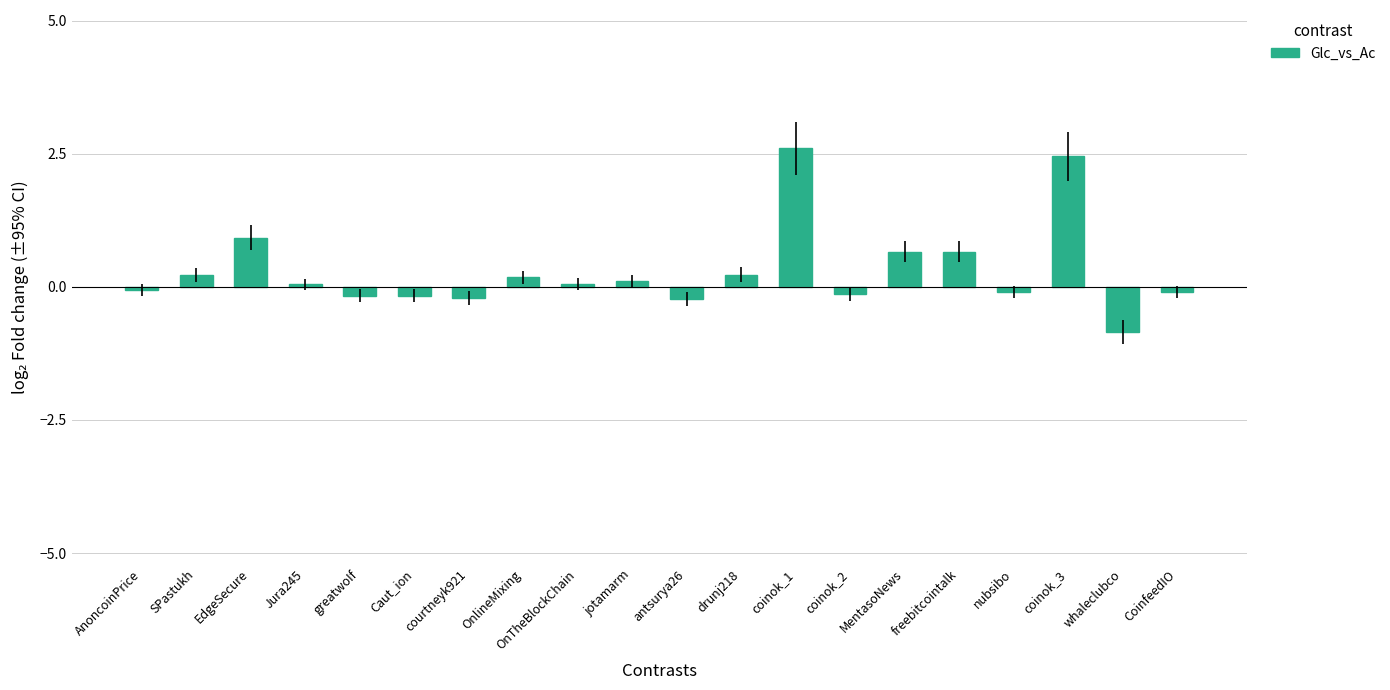

What is the label of the 9th bar from the left?

OnTheBlockChain